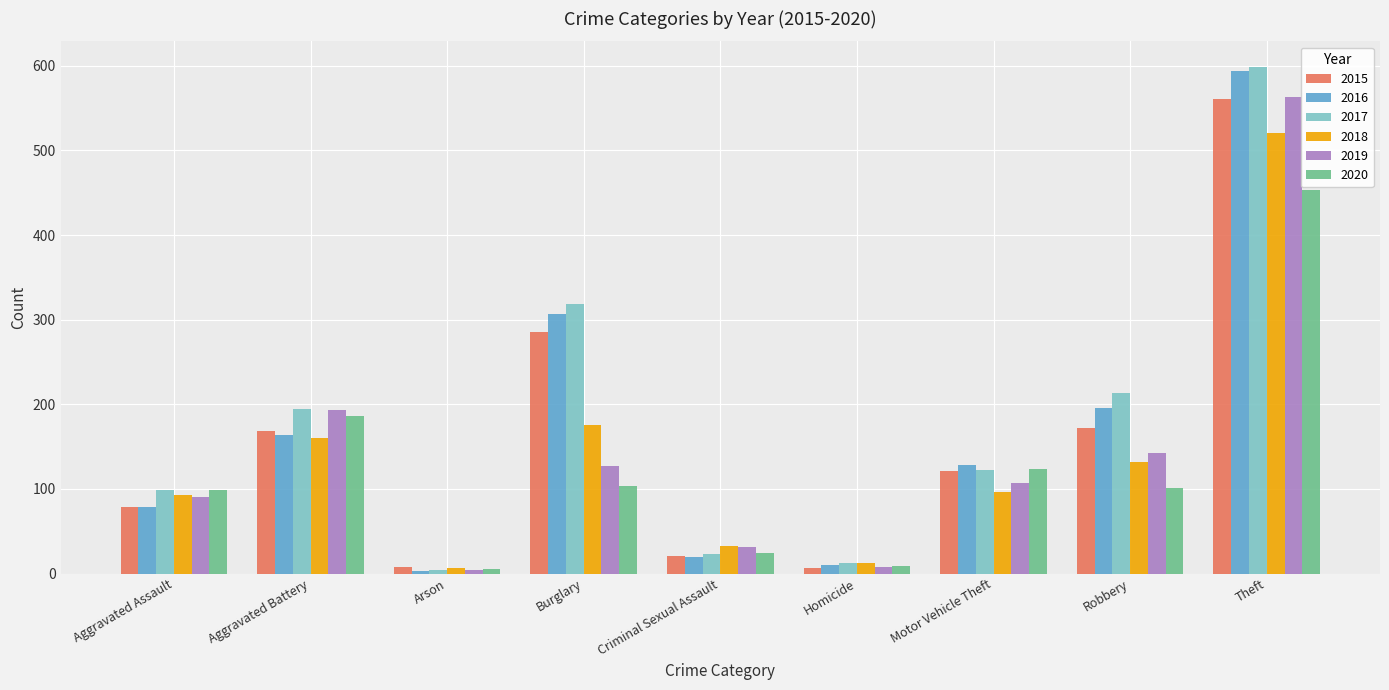

At which label does 2018 first exceed 96?

Aggravated Battery